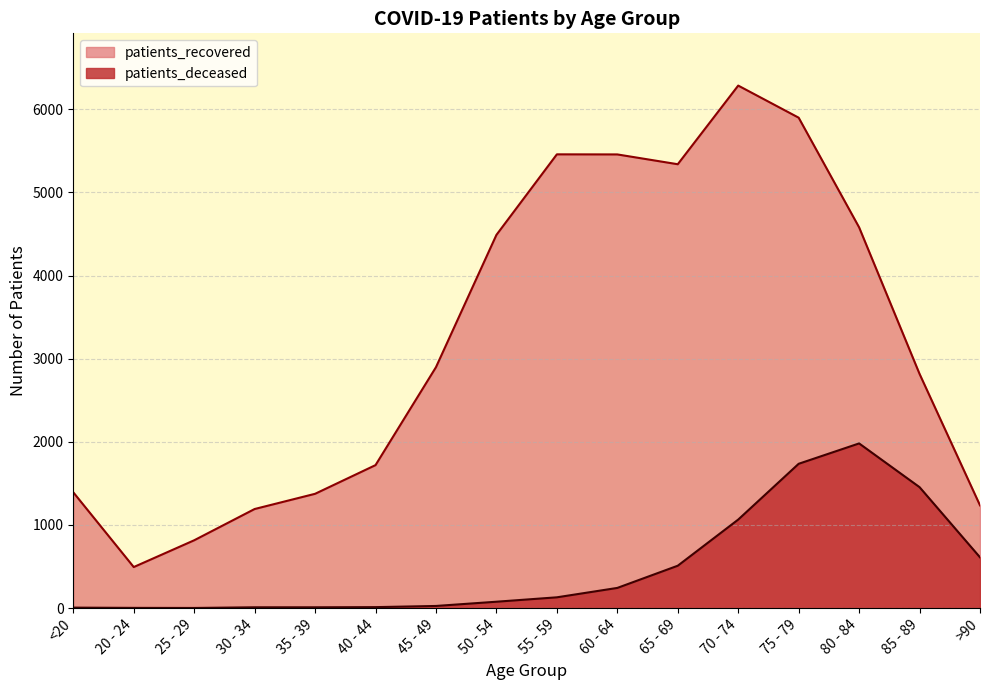

At which label does patients_recovered first exceed 2898?

50 - 54